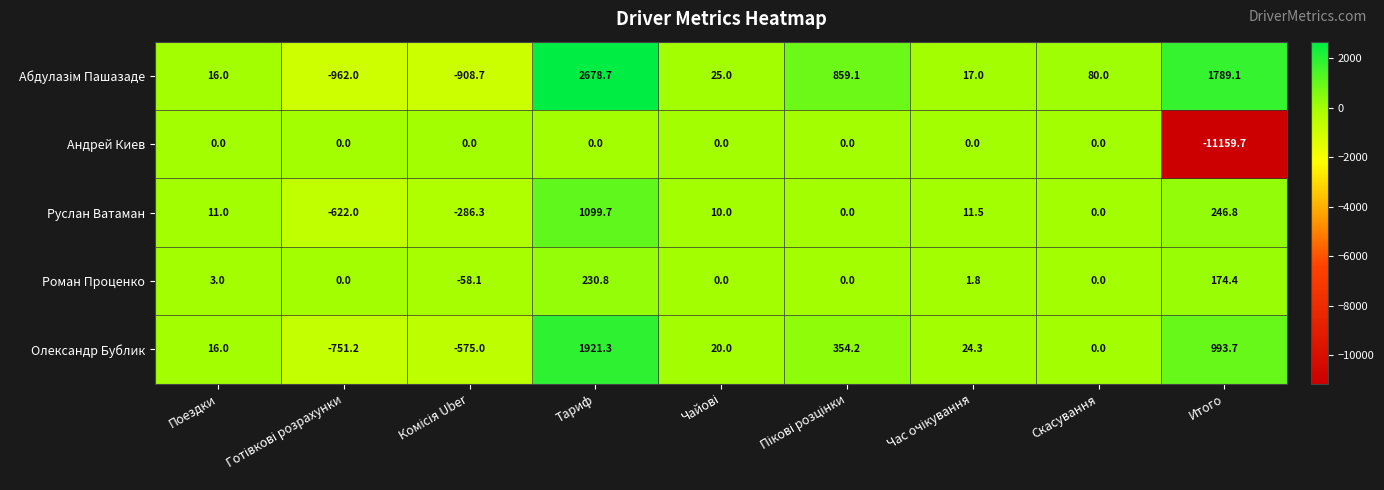

True or false: Руслан Ватаман has a value of -787.4 at Скасування.

False